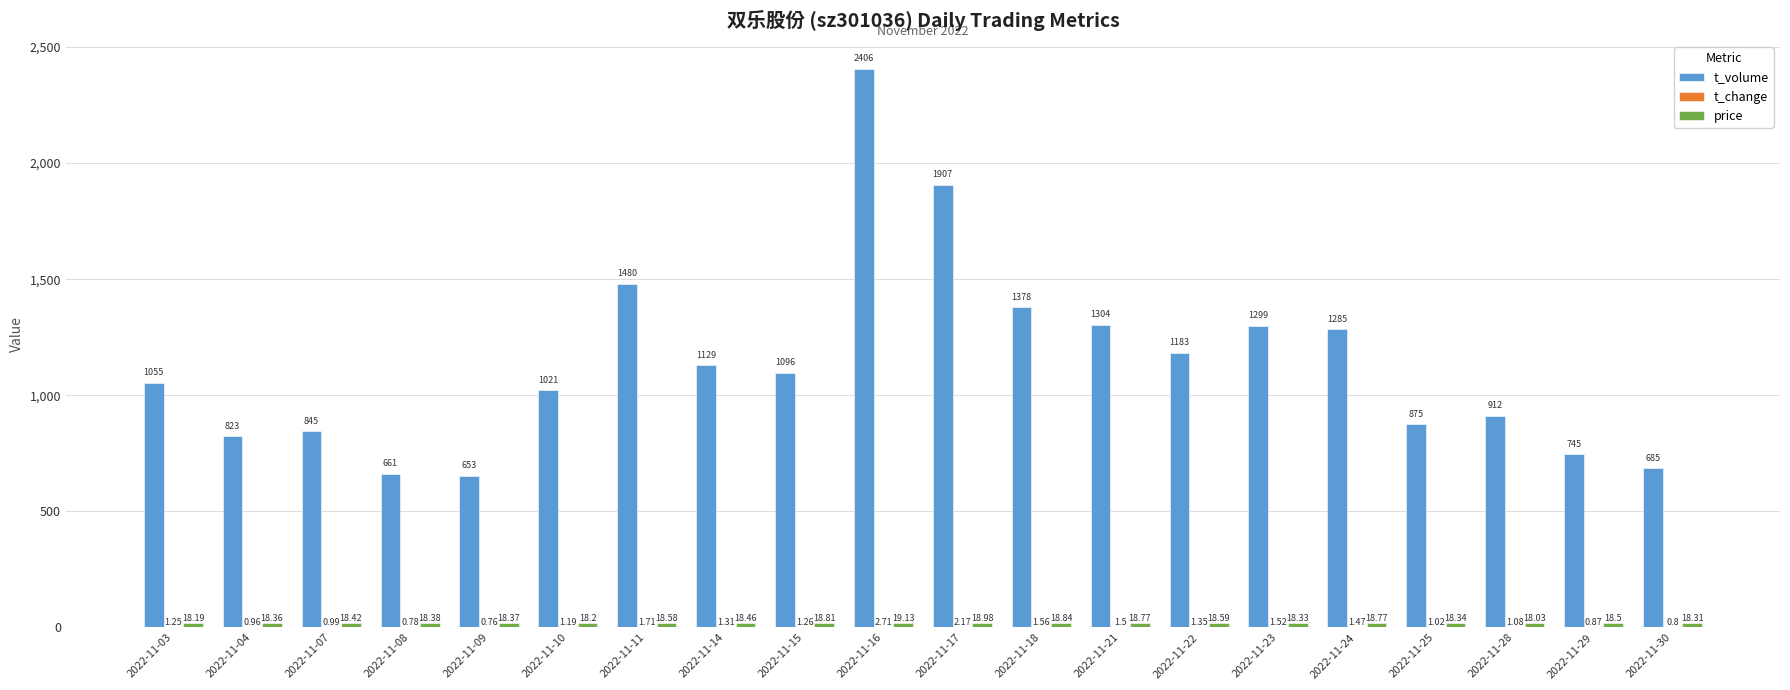

What is the total value across all series at 2022-11-28?

931.1